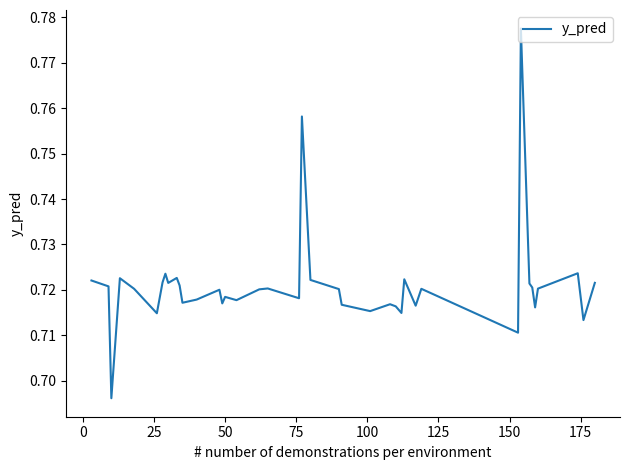

How many lines are shown in the chart?

1